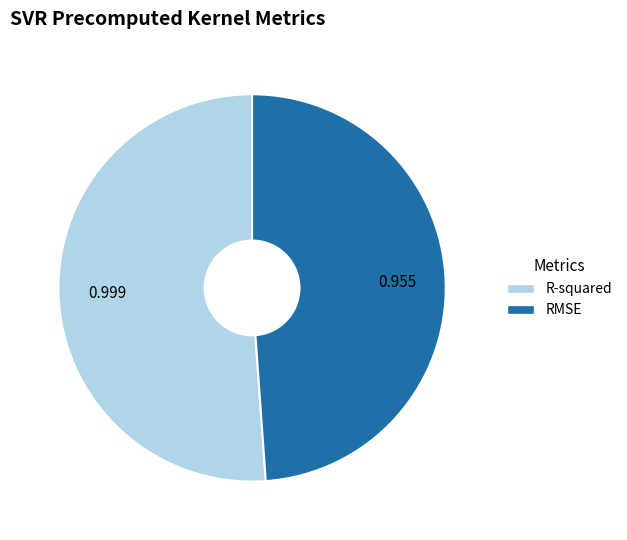

Between R-squared and RMSE, which is larger?

R-squared